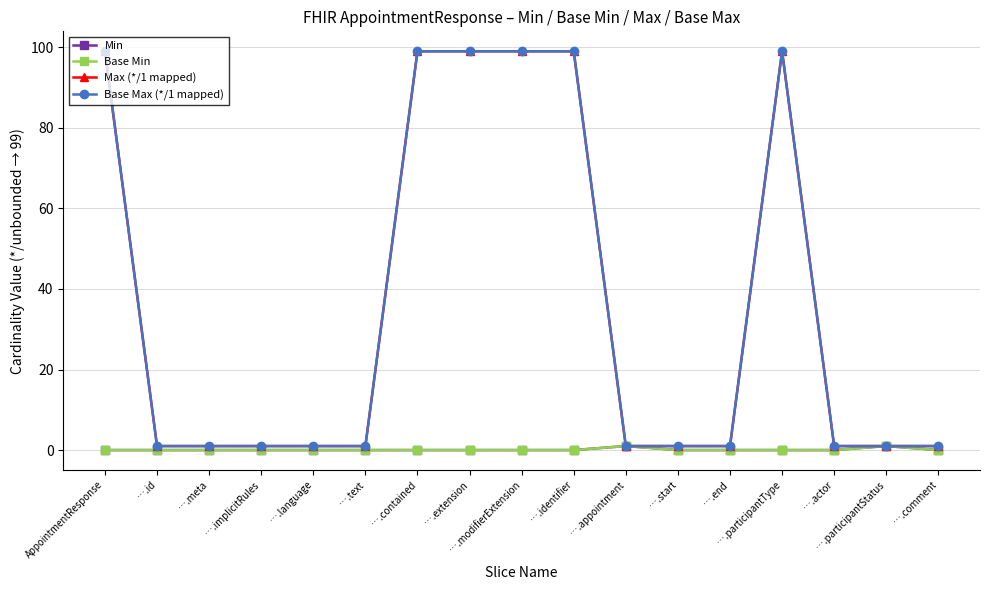

Reading left to right, transcribe all the data shown in this chart.

Min: AppointmentResponse=0	….id=0	….meta=0	….implicitRules=0	….language=0	….text=0	….contained=0	….extension=0	….modifierExtension=0	….identifier=0	….appointment=1	….start=0	….end=0	….participantType=0	….actor=0	….participantStatus=1	….comment=0
Base Min: AppointmentResponse=0	….id=0	….meta=0	….implicitRules=0	….language=0	….text=0	….contained=0	….extension=0	….modifierExtension=0	….identifier=0	….appointment=1	….start=0	….end=0	….participantType=0	….actor=0	….participantStatus=1	….comment=0
Max (*/1 mapped): AppointmentResponse=99	….id=1	….meta=1	….implicitRules=1	….language=1	….text=1	….contained=99	….extension=99	….modifierExtension=99	….identifier=99	….appointment=1	….start=1	….end=1	….participantType=99	….actor=1	….participantStatus=1	….comment=1
Base Max (*/1 mapped): AppointmentResponse=99	….id=1	….meta=1	….implicitRules=1	….language=1	….text=1	….contained=99	….extension=99	….modifierExtension=99	….identifier=99	….appointment=1	….start=1	….end=1	….participantType=99	….actor=1	….participantStatus=1	….comment=1